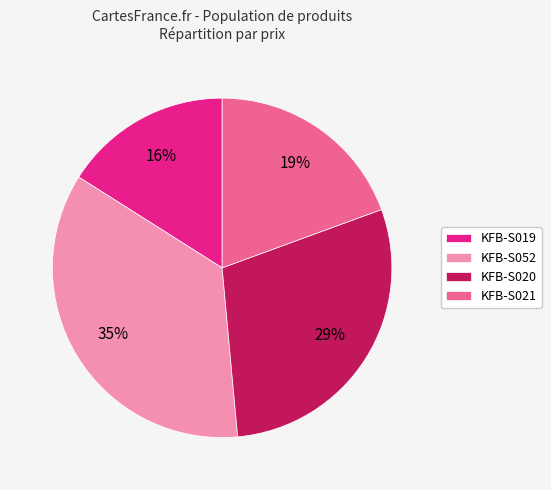

Approximately how many times larger is the value at KFB-S021 compared to KFB-S020?

0.7